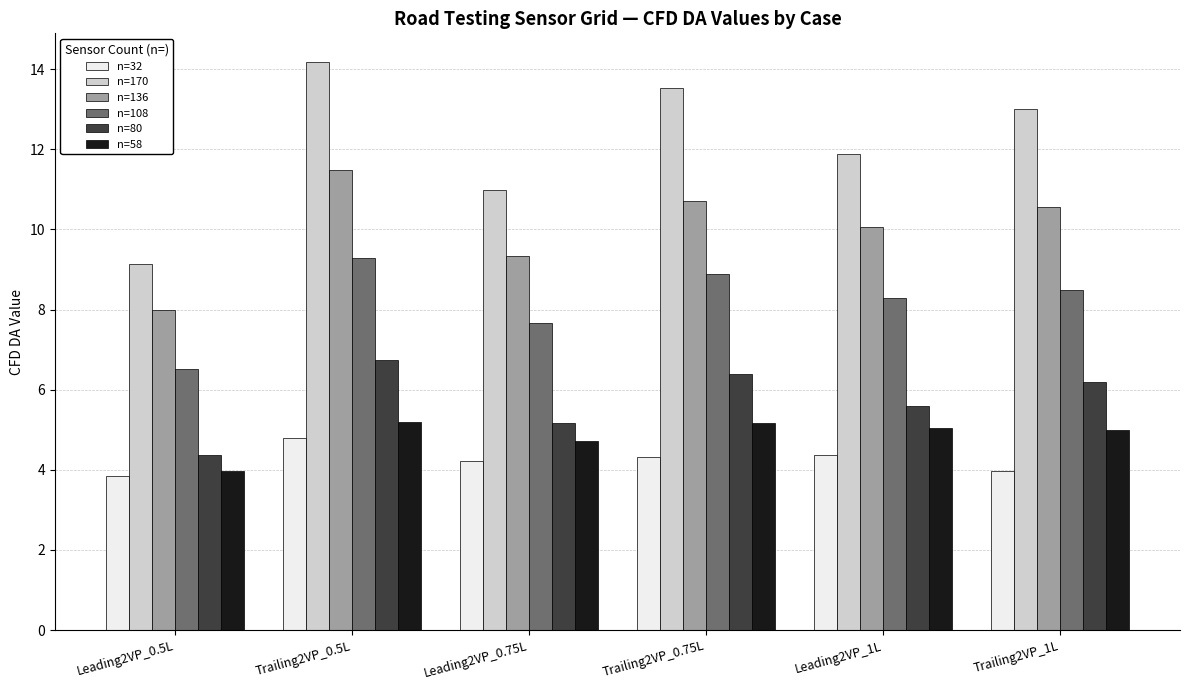

The value of n=170 at Trailing2VP_1L is 13.0. True or false?

True